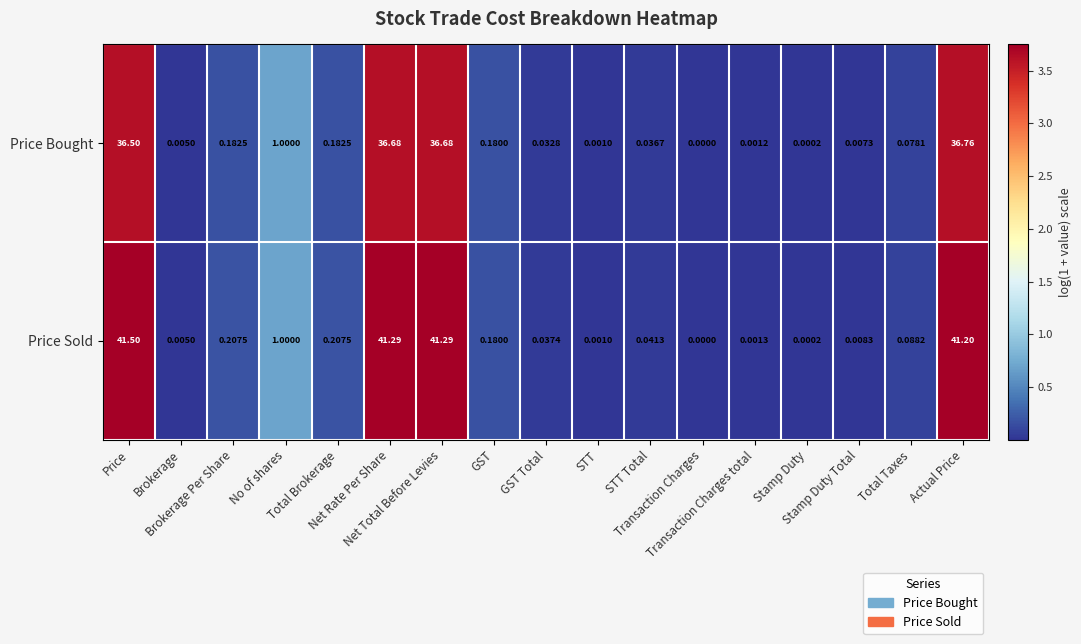

Rank the series at GST Total from lowest to highest value.

Price Bought, Price Sold